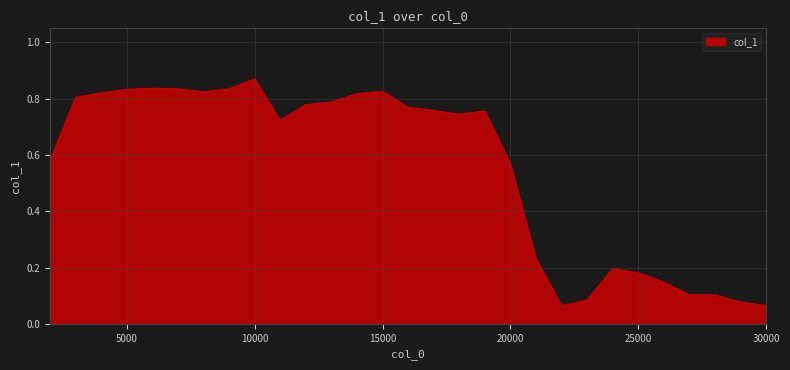

Reading left to right, extract all data points from this chart.

0.6	0.8	0.8	0.8	0.8	0.8	0.8	0.8	0.9	0.7	0.8	0.8	0.8	0.8	0.8	0.8	0.7	0.8	0.6	0.2	0.1	0.1	0.2	0.2	0.1	0.1	0.1	0.1	0.1